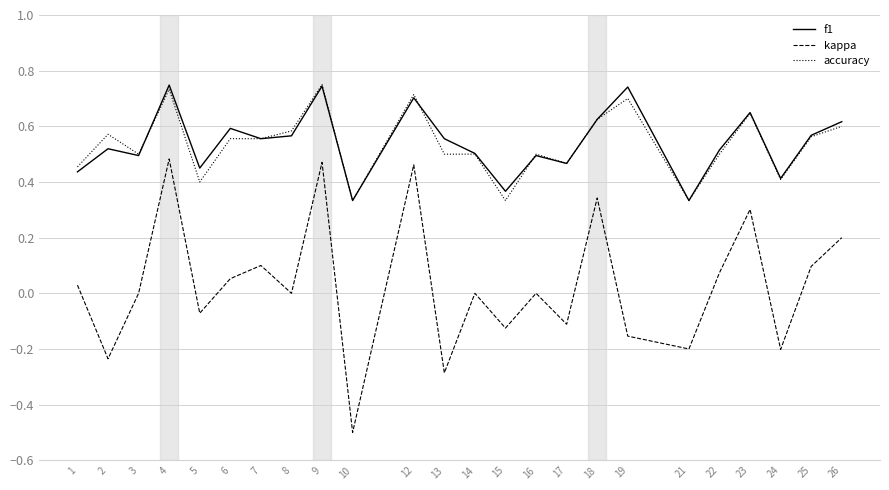

Is the value of accuracy at 25 greater than the value of kappa at 3?

Yes